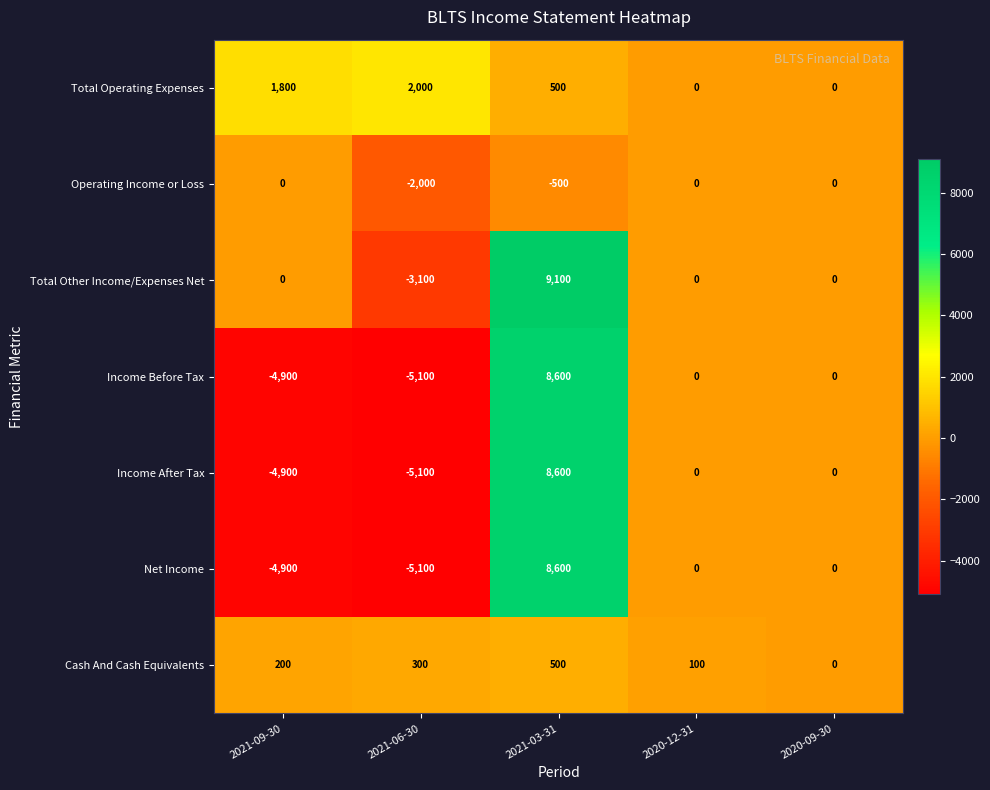

Which category has the highest value in the Income Before Tax series?

2021-03-31